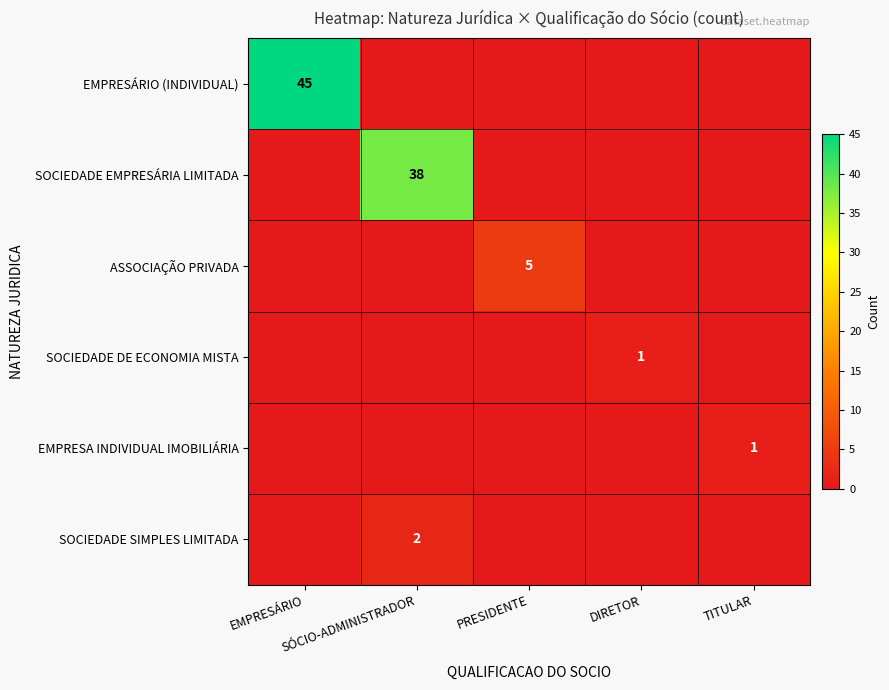

Where is SOCIEDADE EMPRESÁRIA LIMITADA nearest to the value 19?

EMPRESÁRIO